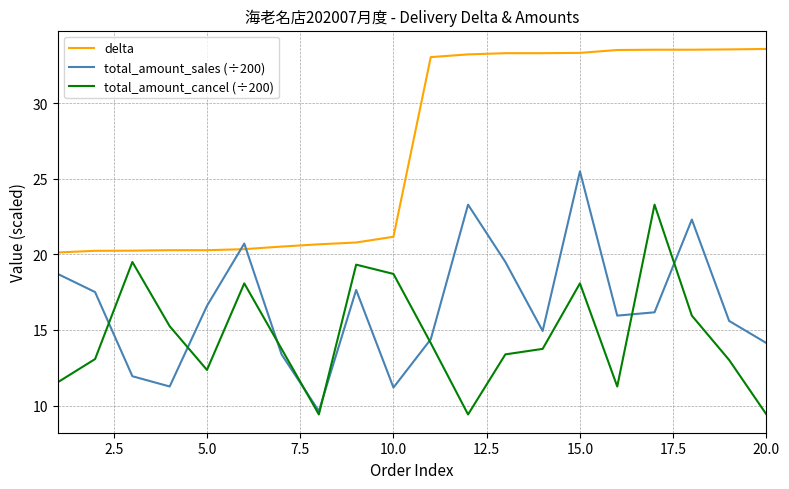

Which series has the largest total across all categories?

delta